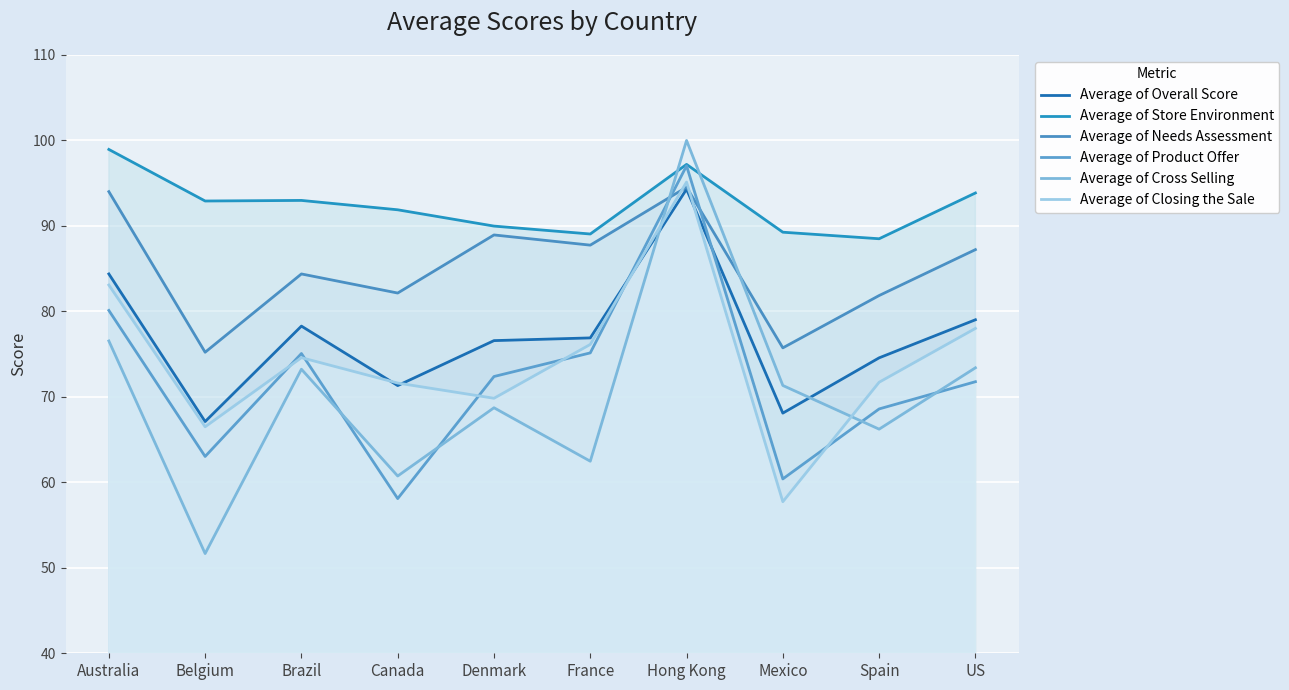

True or false: Average of Closing the Sale and Average of Cross Selling intersect in this chart.

True